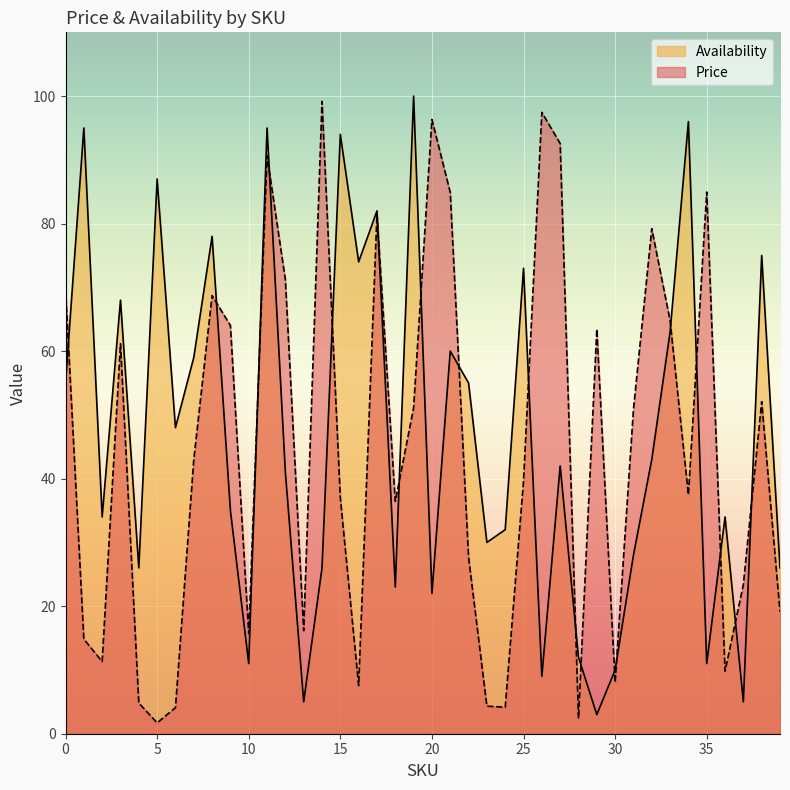

At how many categories does at least one series exceed 80?

13